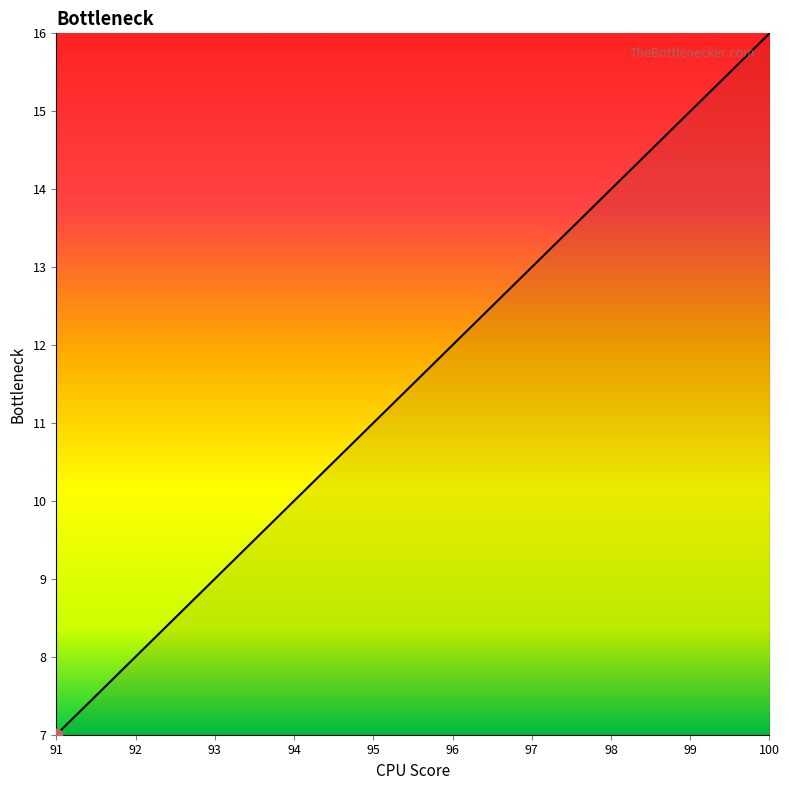

Which has a higher value, 98 or 92?

98